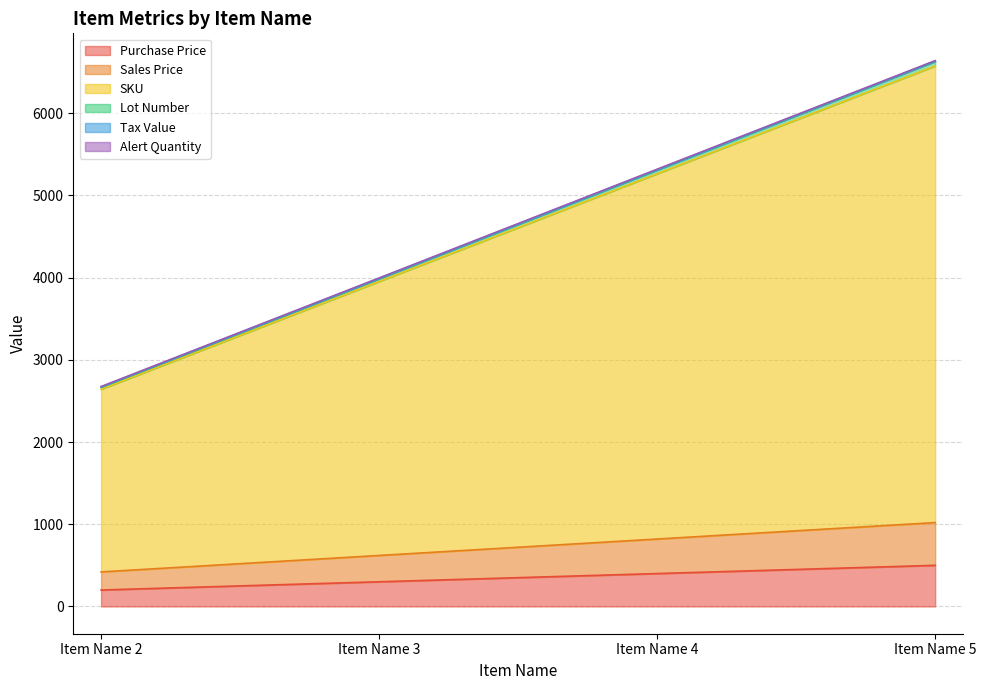

True or false: Purchase Price has a value of 300 at Item Name 3.

True